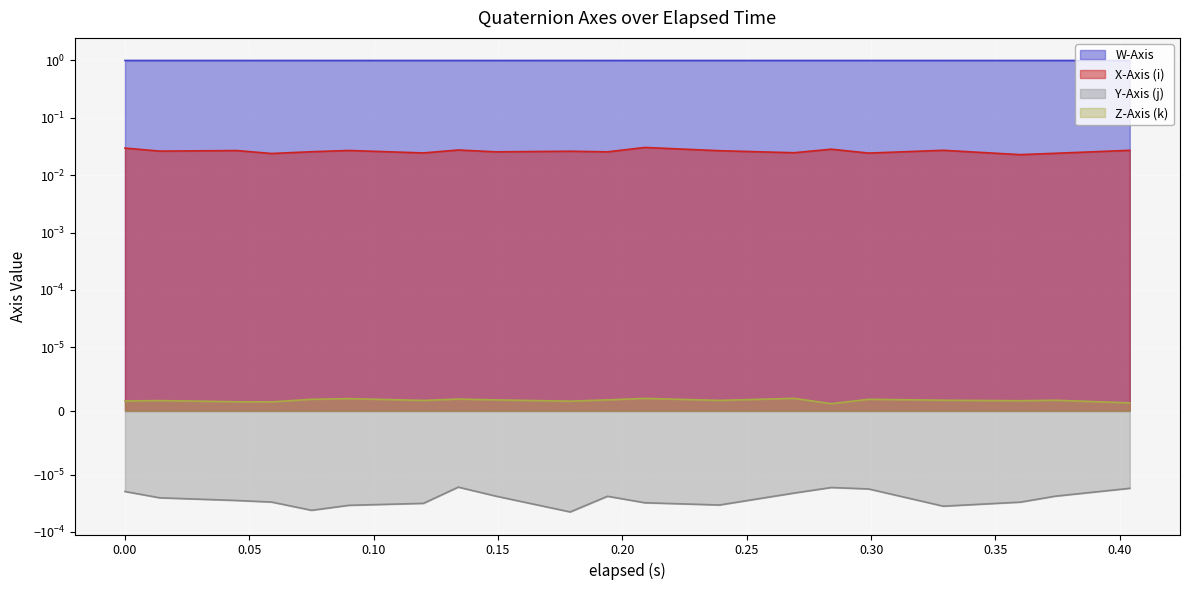

Rank the series at 0.374 from lowest to highest value.

Y-Axis (j), Z-Axis (k), X-Axis (i), W-Axis